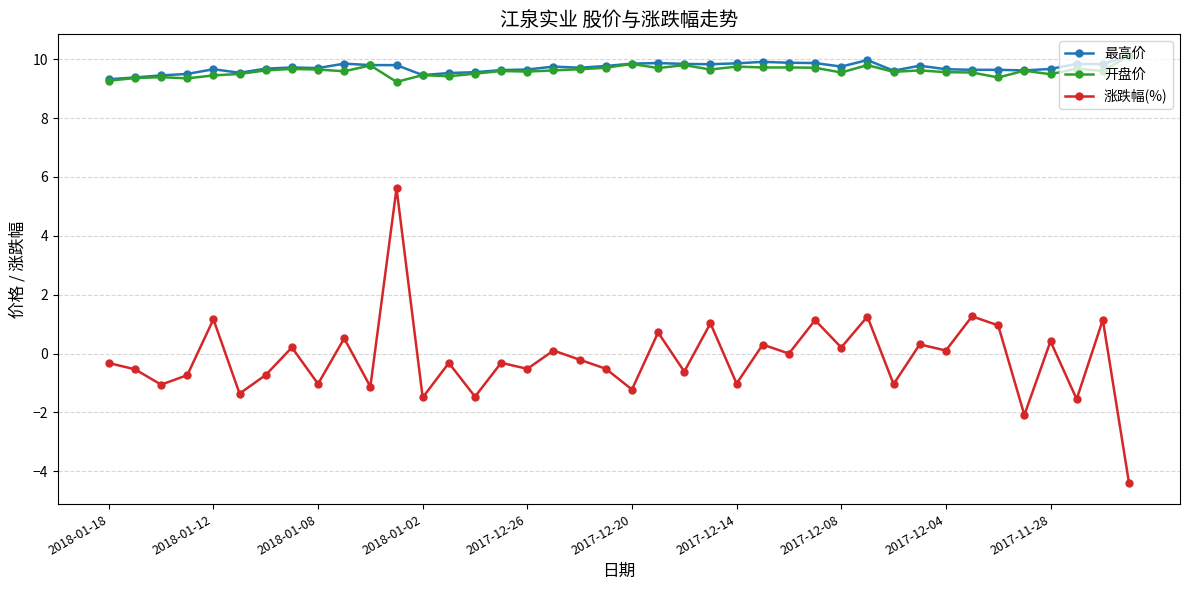

Does the chart have visible grid lines?

Yes